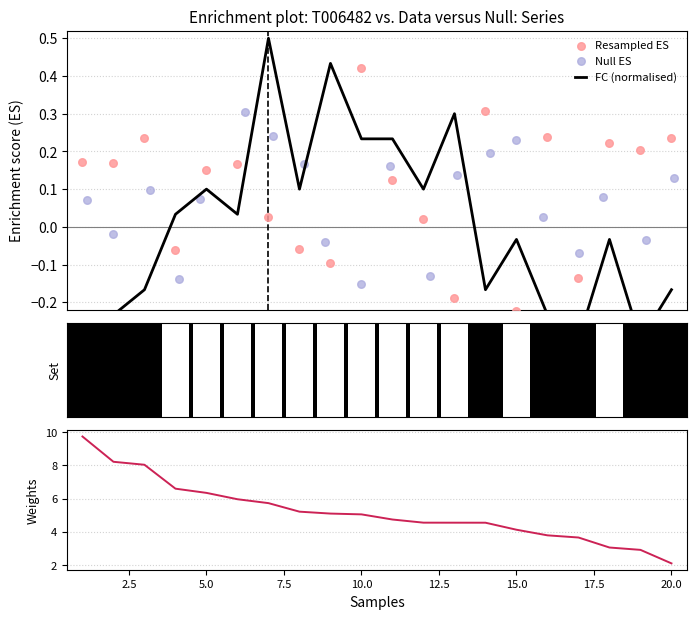

Which series contains the lowest Y value?

FC (normalised)